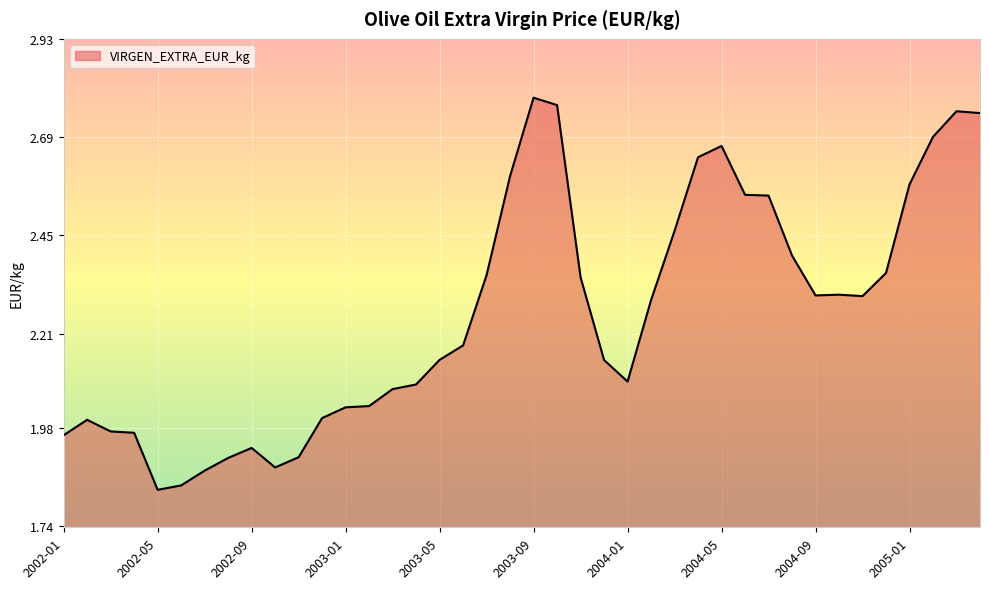

What is the difference between the maximum and minimum values?

1.0